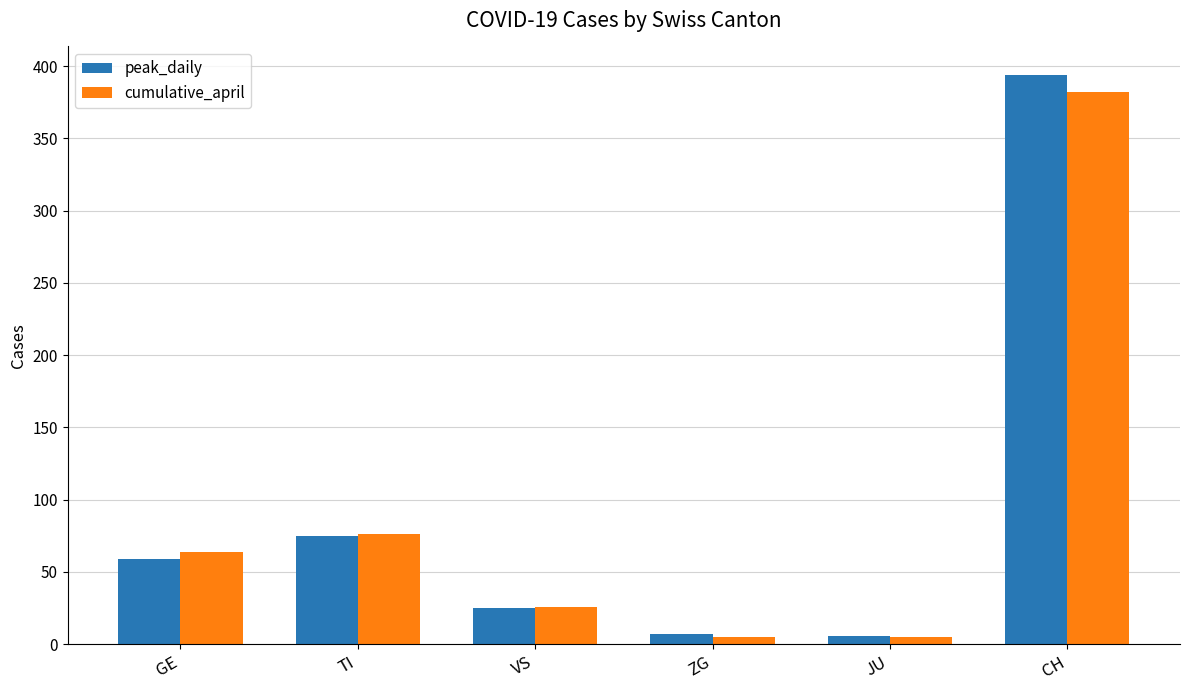

Is the value of peak_daily at TI greater than the value of cumulative_april at JU?

Yes